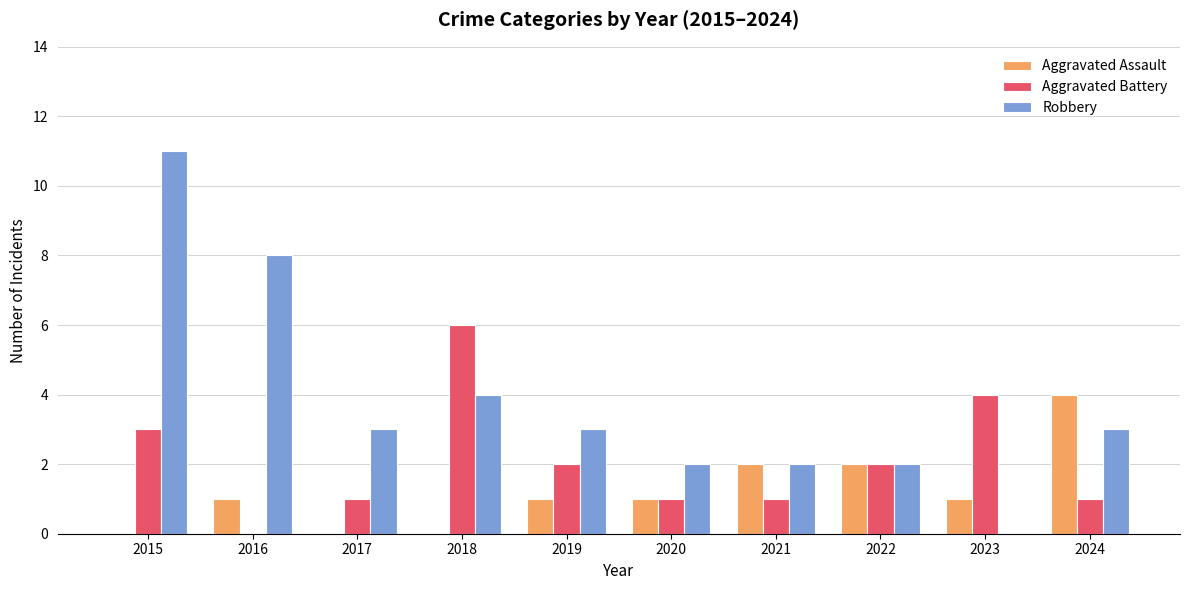

Reading left to right, what are all the values shown in this chart?

Aggravated Assault: 0	1	0	0	1	1	2	2	1	4
Aggravated Battery: 3	0	1	6	2	1	1	2	4	1
Robbery: 11	8	3	4	3	2	2	2	0	3